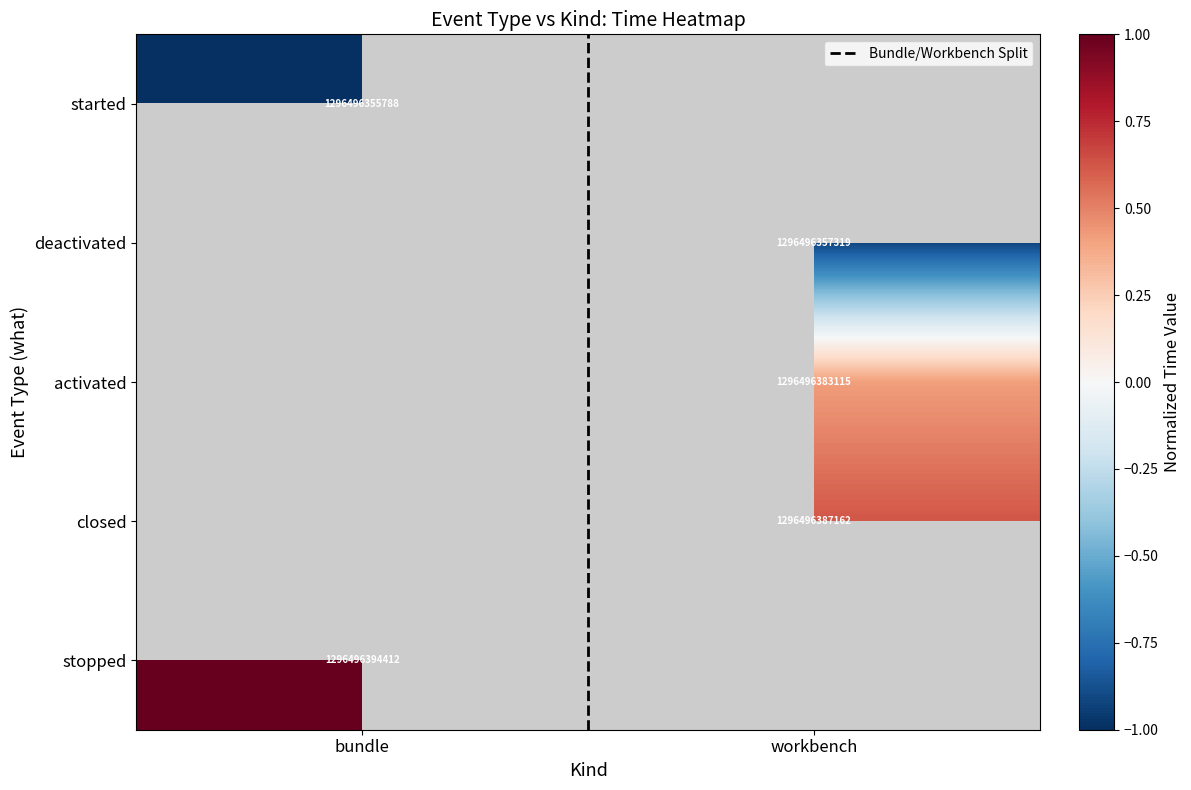

Where does the closed series first go above 0?

workbench